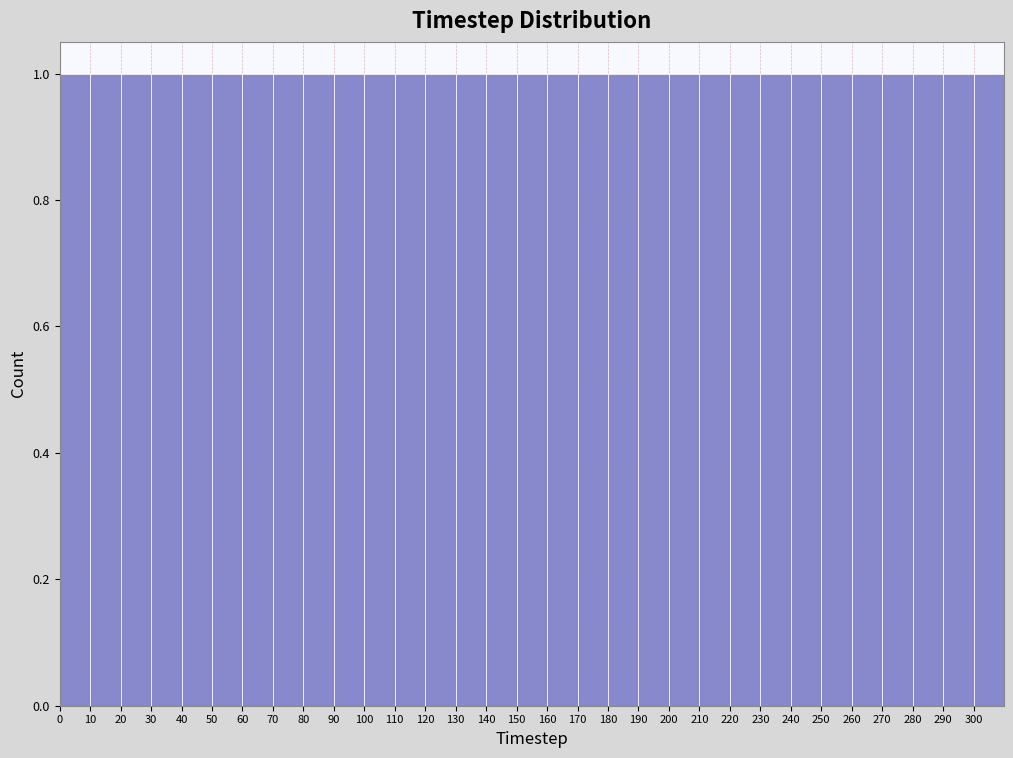

Reading left to right, list every bar in this chart as the range it spans on the x-axis followed by its height. The values are not printed on the chart, so give them approximately, as read against the axis.

0 to 10: 1
10 to 20: 1
20 to 30: 1
30 to 40: 1
40 to 50: 1
50 to 60: 1
60 to 70: 1
70 to 80: 1
80 to 90: 1
90 to 100: 1
100 to 110: 1
110 to 120: 1
120 to 130: 1
130 to 140: 1
140 to 150: 1
150 to 160: 1
160 to 170: 1
170 to 180: 1
180 to 190: 1
190 to 200: 1
200 to 210: 1
210 to 220: 1
220 to 230: 1
230 to 240: 1
240 to 250: 1
250 to 260: 1
260 to 270: 1
270 to 280: 1
280 to 290: 1
290 to 300: 1
300 to 310: 1